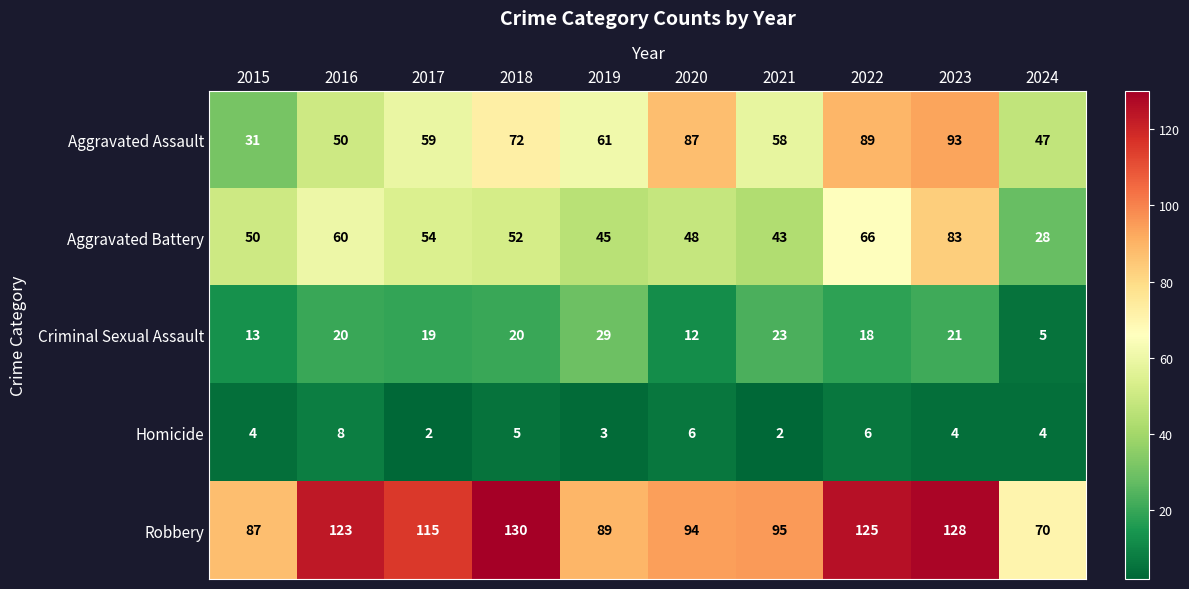

What is the average value of the Homicide series?

4